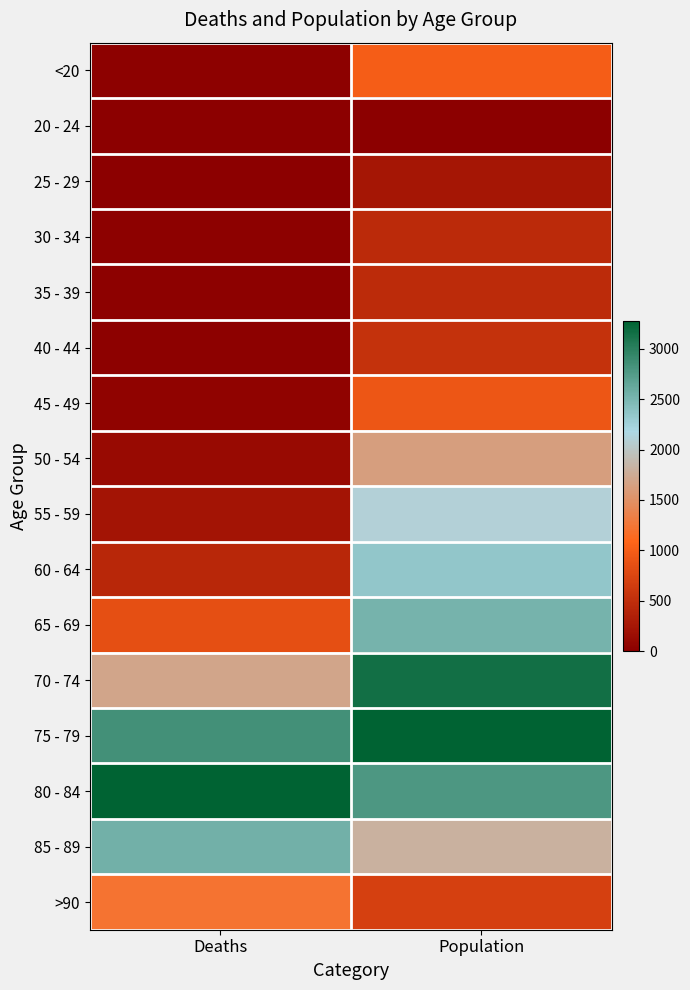

What is the spread (max minus min) of values at Deaths?

1.0